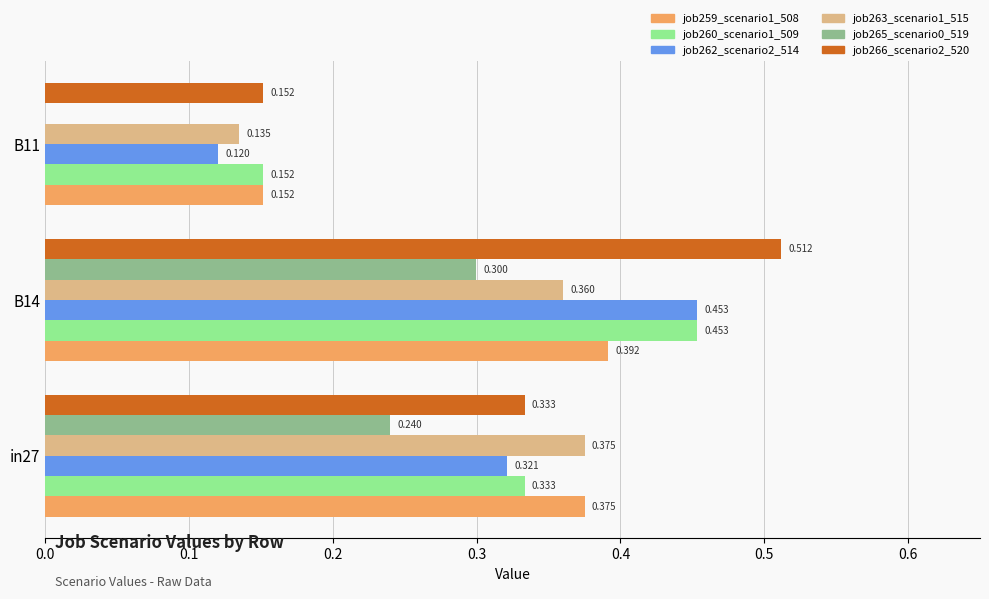

How many data points does each series have?

3